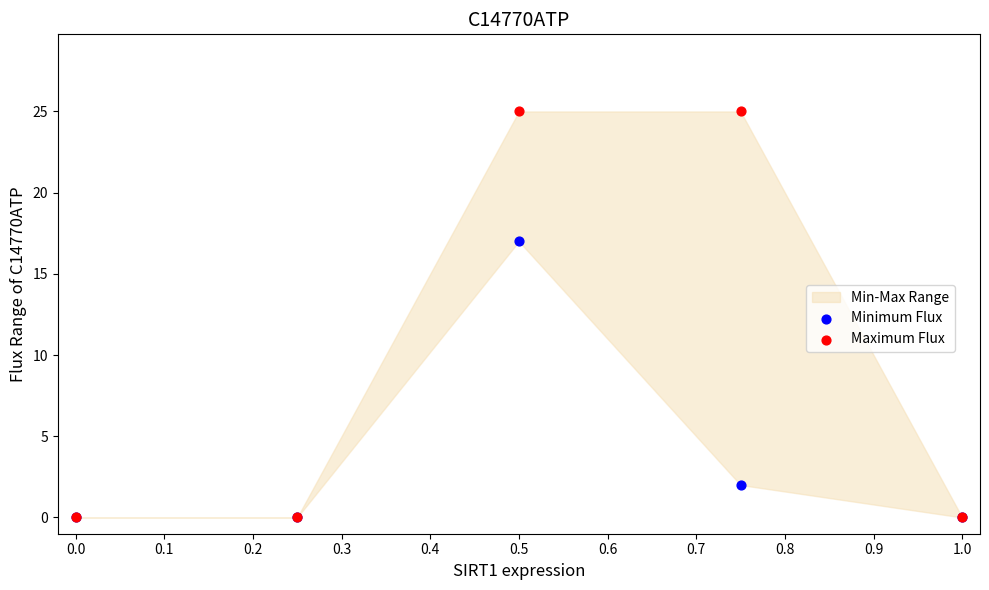

Across all series, what Y value is closest to 12?

17